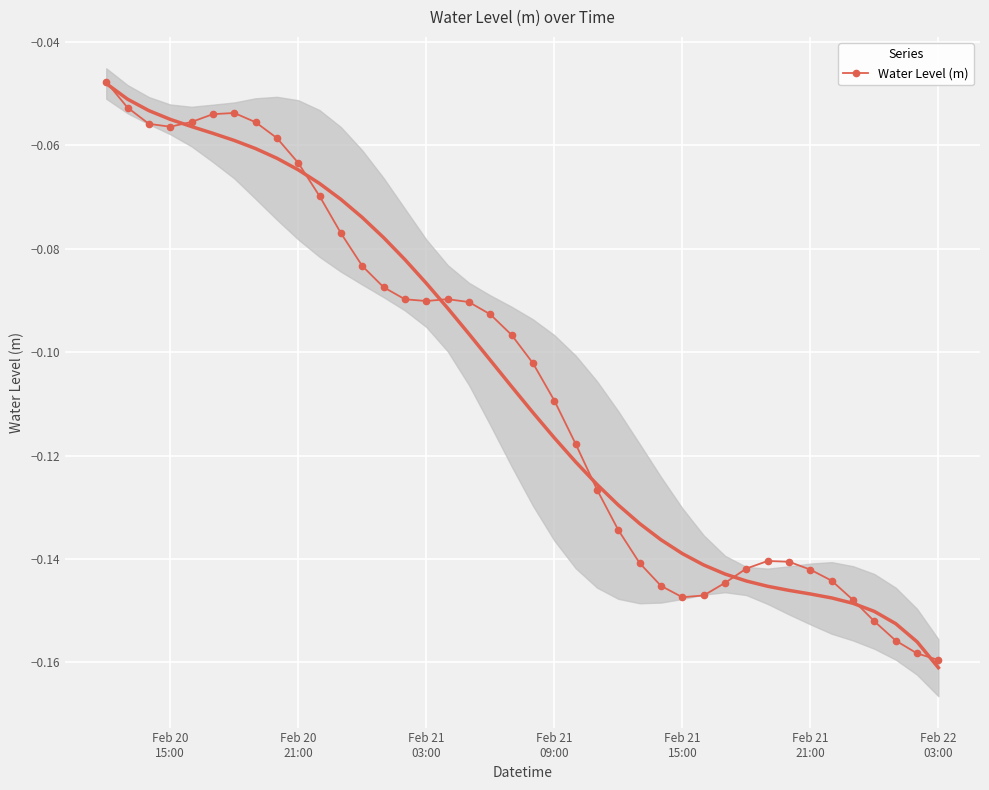

Which label corresponds to the largest value in the chart?

Feb 20
15:00